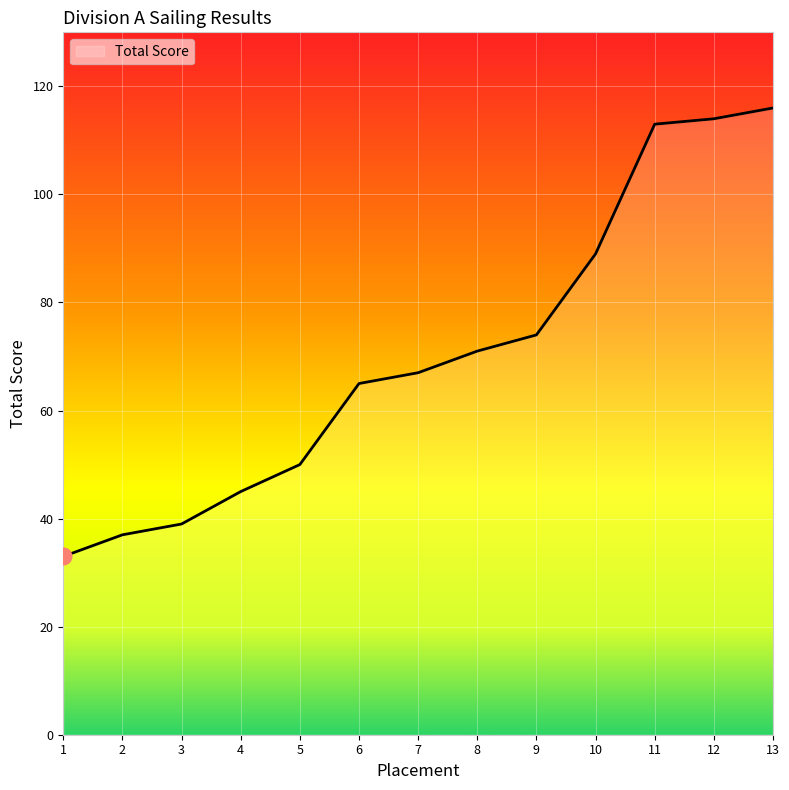

Between 3 and 12, which is larger?

12